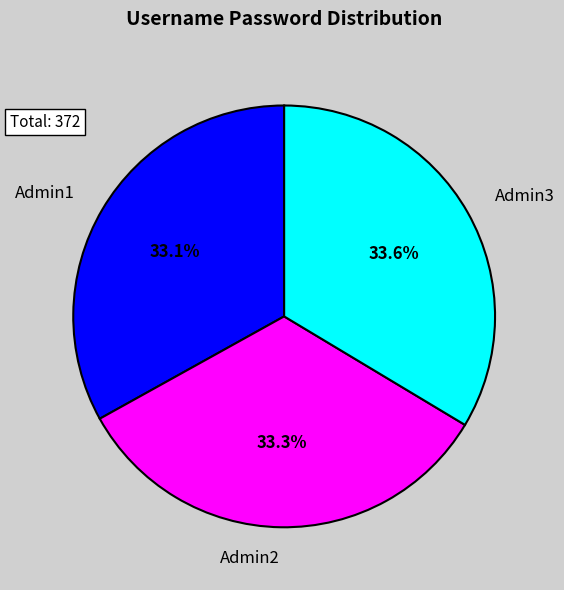

Combined, do Admin1 and Admin2 account for over 50%?

Yes